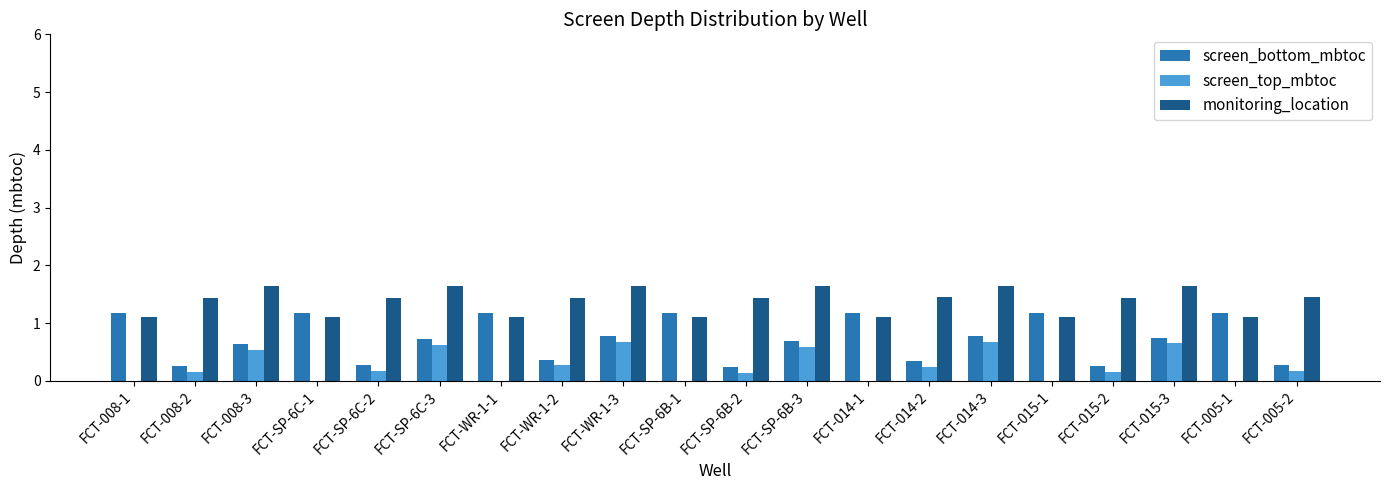

Does the chart contain stacked bars?

No